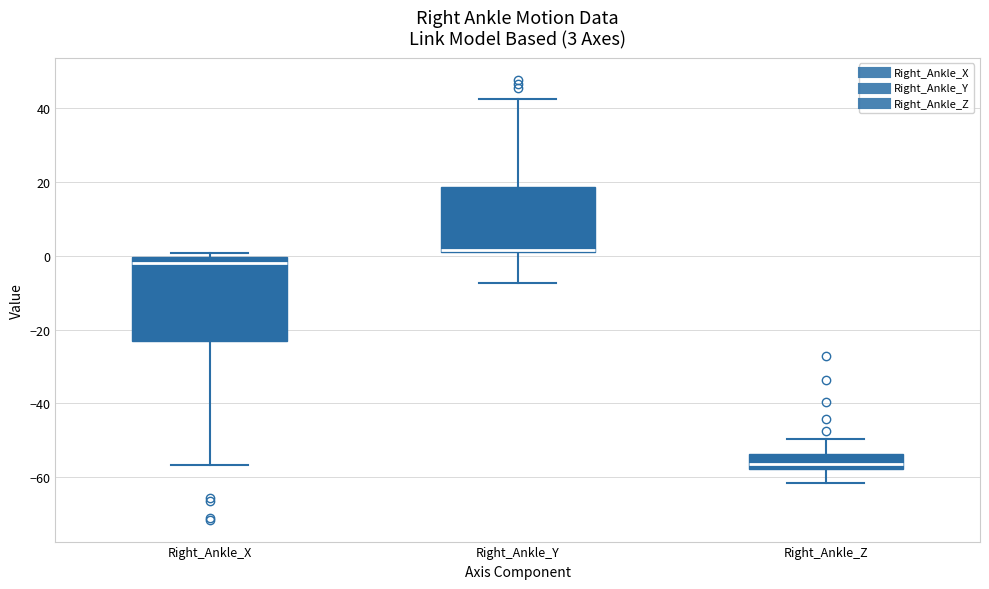

Which box has the lowest median line?

Right_Ankle_Z